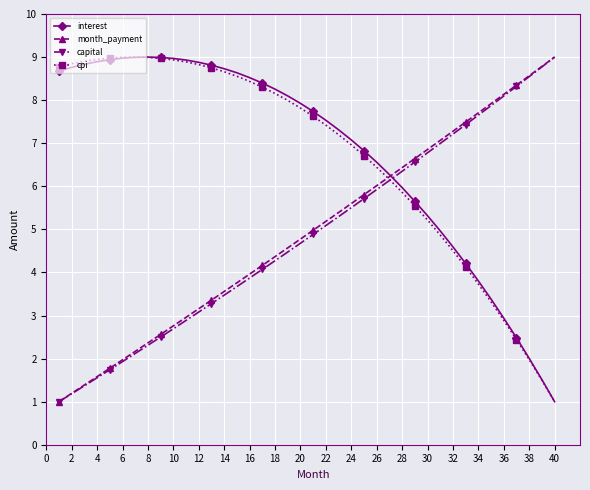

What is the minimum value for cpi?

1.0